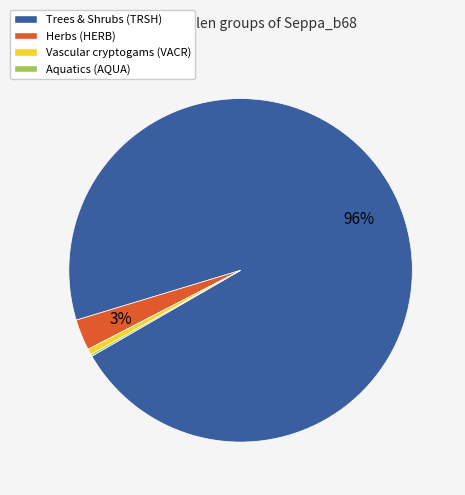

To the nearest percent, what is the average slice percentage?

25%